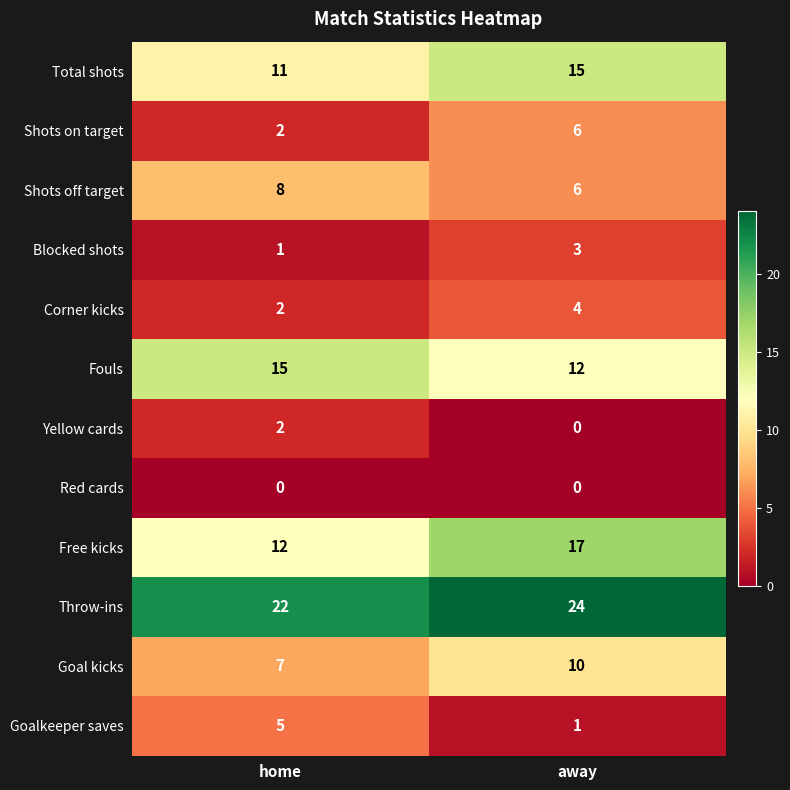

What is the total value across all series at away?

98